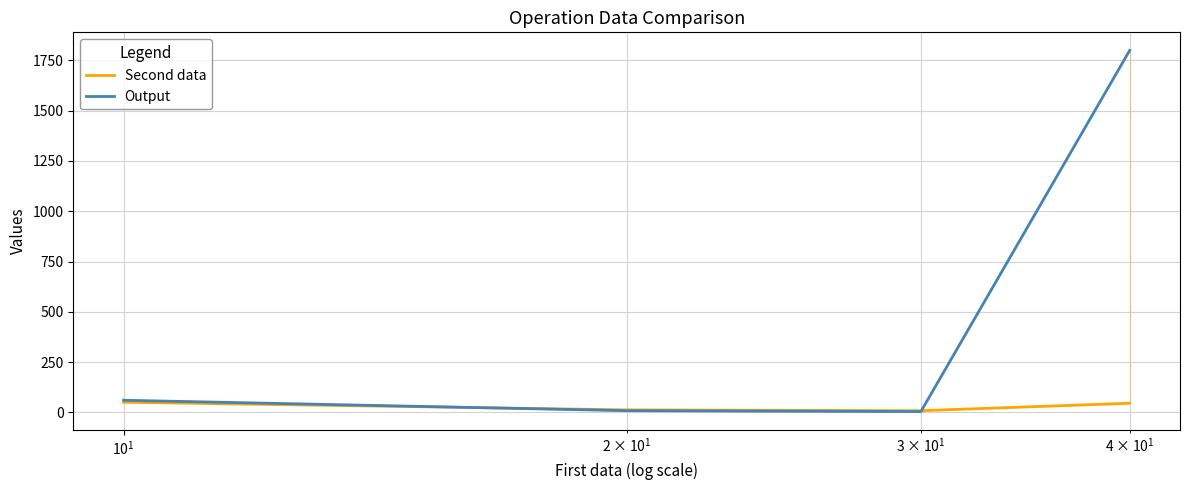

What is the value of the Second data point at the 3rd from the left?

8.0